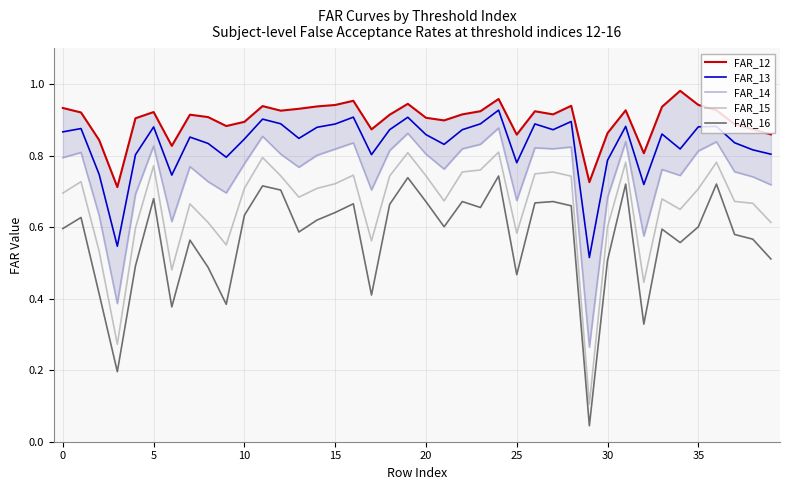

What is the label of the 14th point from the right?

26